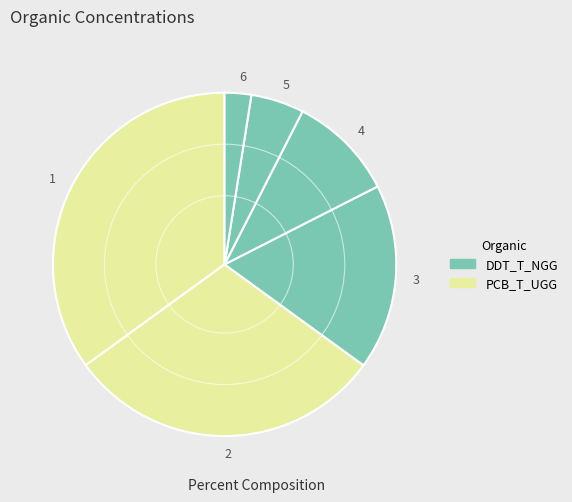

Is there any slice that represents more than half of the pie?

No